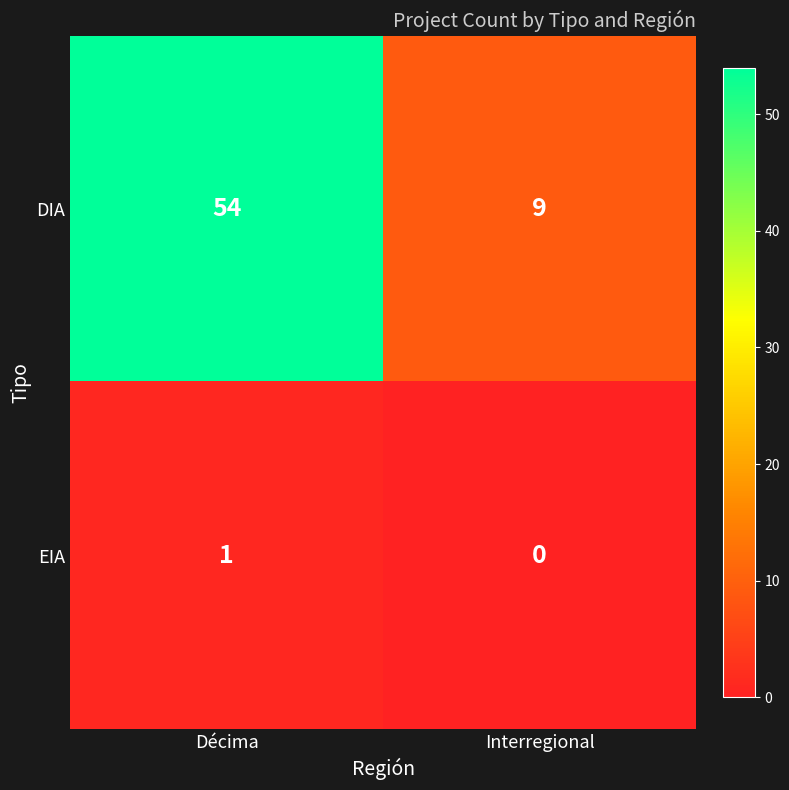

What is the sum of all DIA values?

63